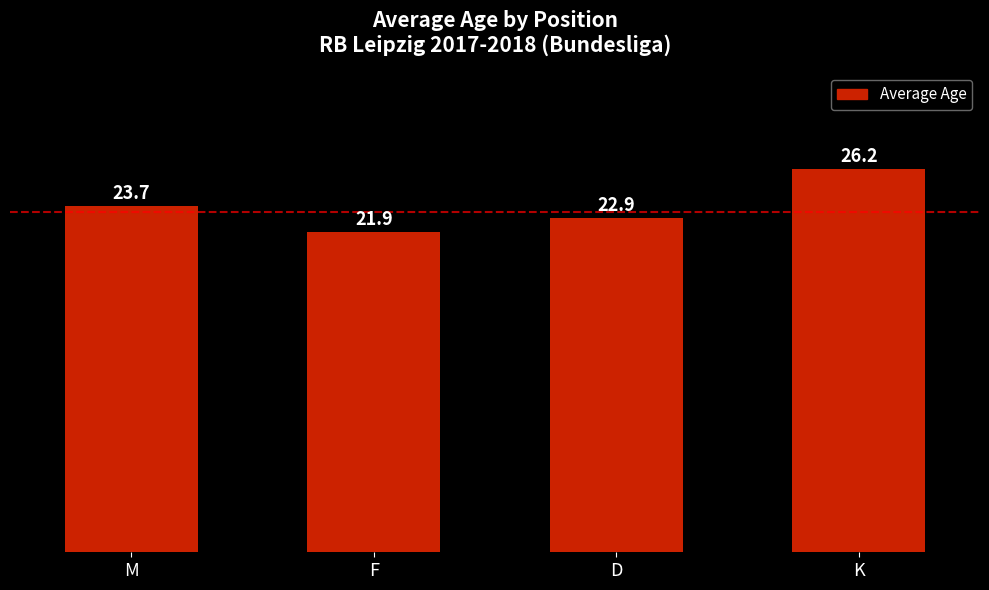

List the labels in order of value, largest first.

K, M, D, F